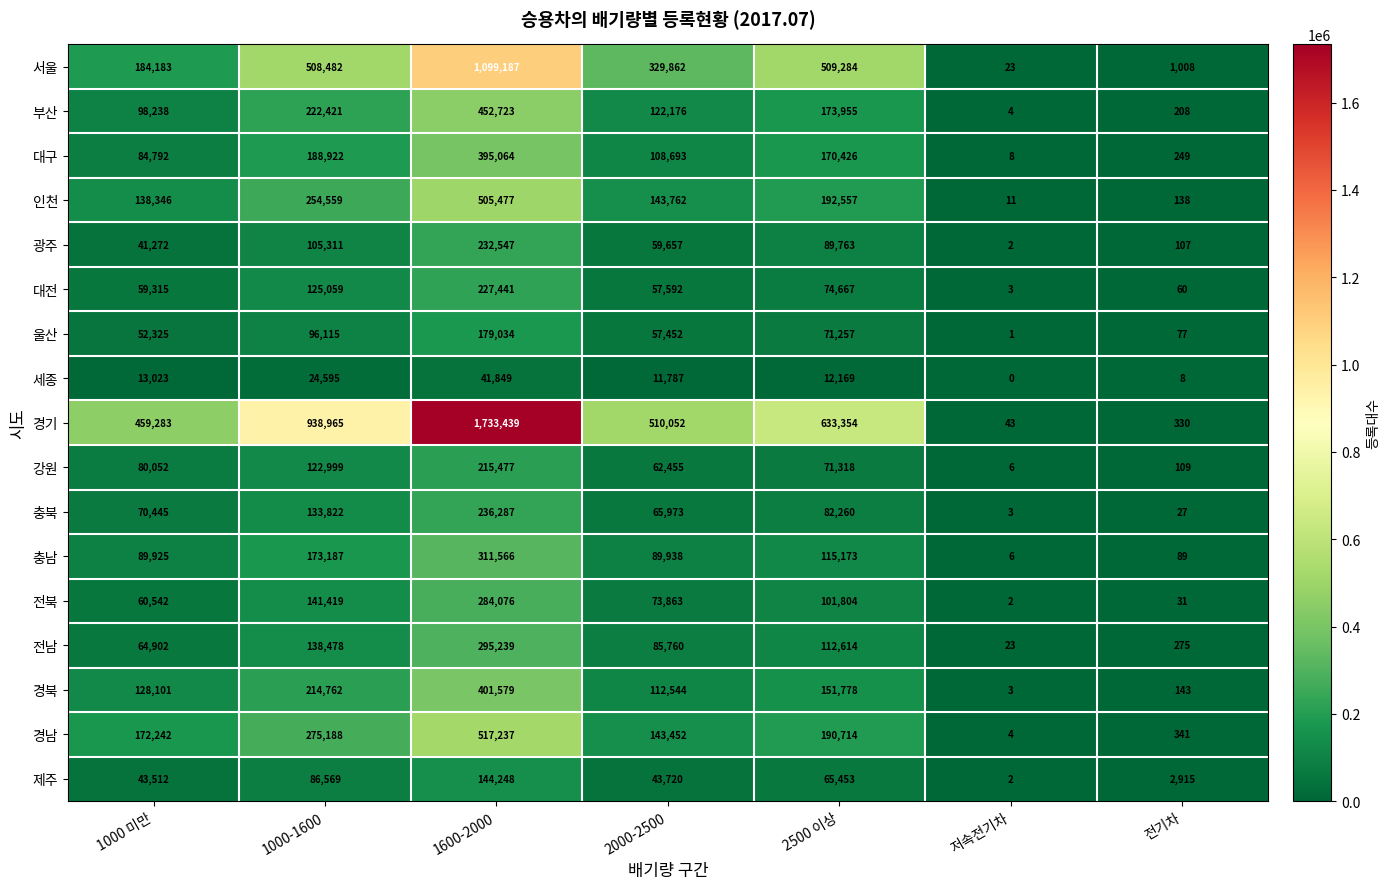

How many values in the 광주 series are below 59657?

3